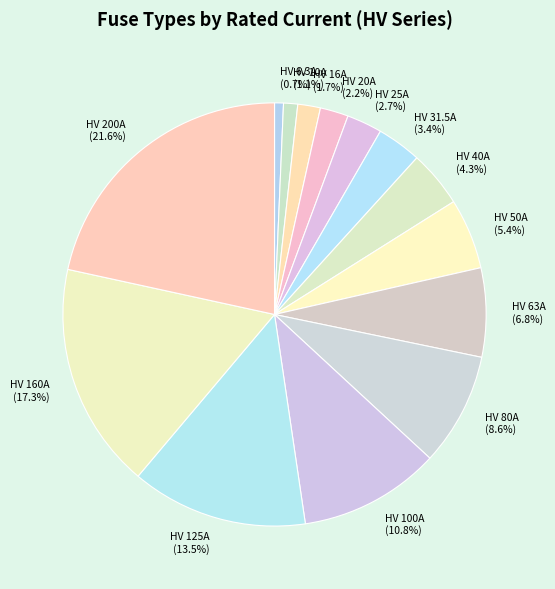

What percentage is NOT represented by HV 50A?

94.6%